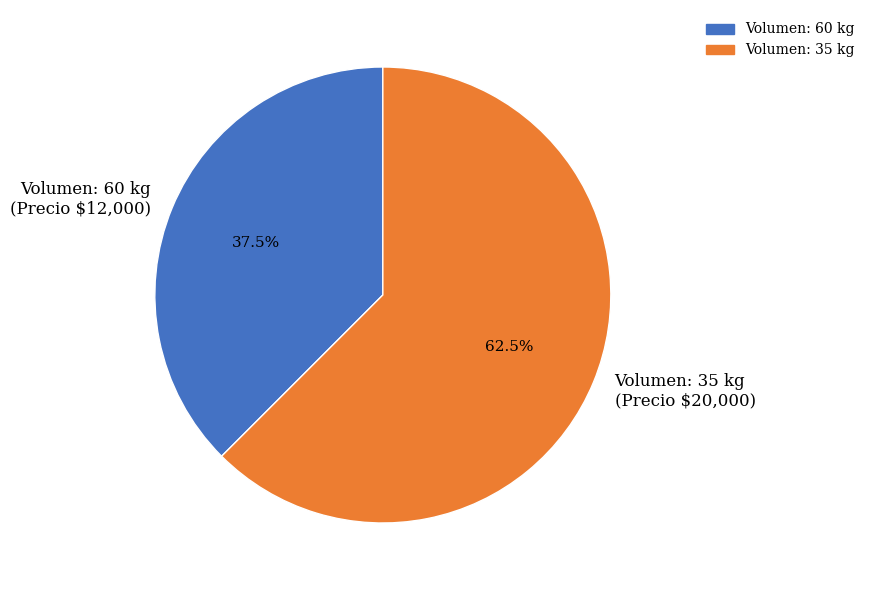

Which category has the smallest portion of the pie?

Volumen: 60 kg (Precio $12,000)